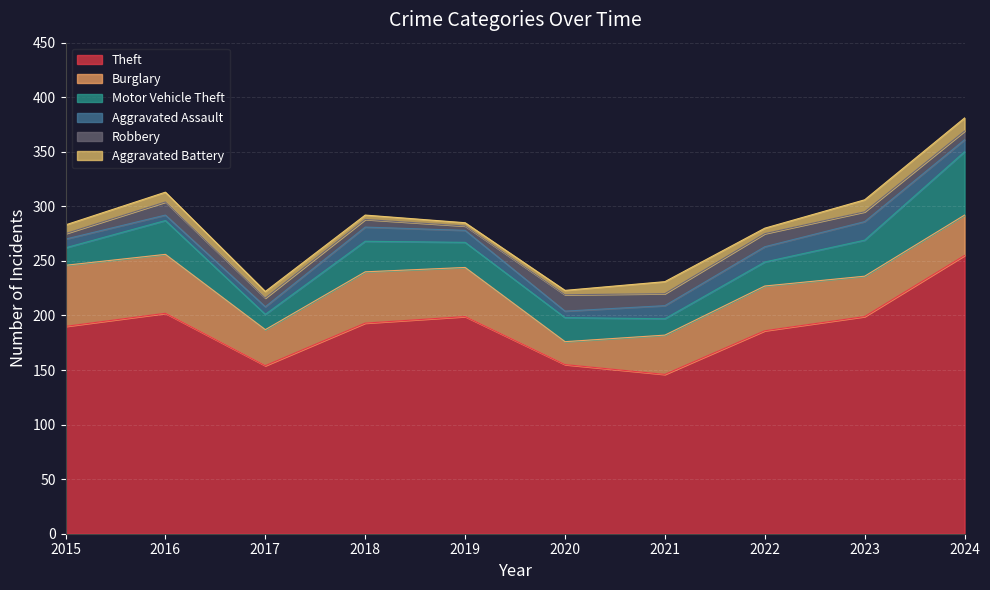

Which category has the highest value across all series?

2024